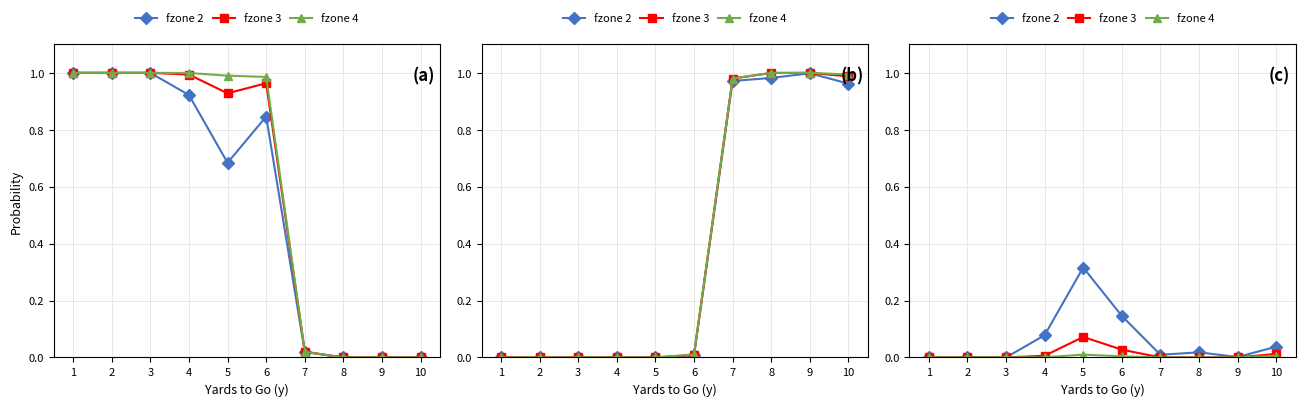

How many interior local peaks does the fzone 3 series have?

2